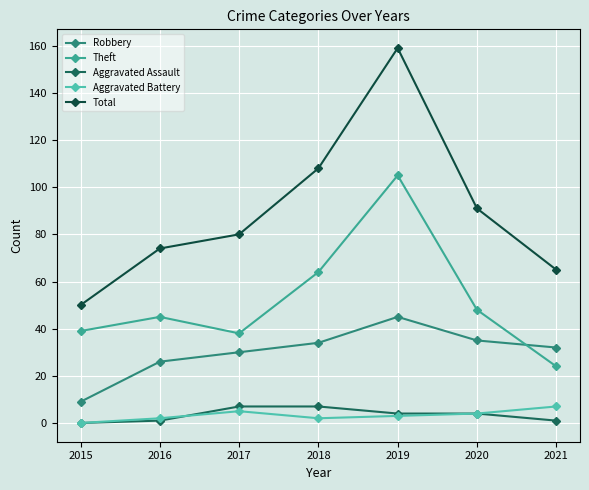

Is the value of Robbery at 2019 greater than the value of Aggravated Battery at 2015?

Yes